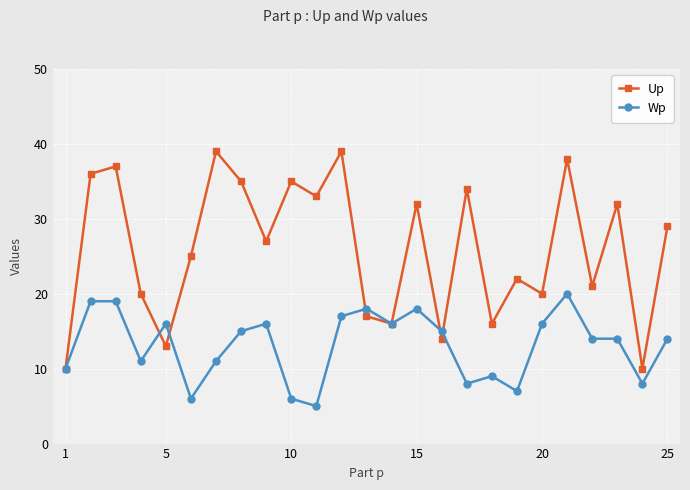

How many lines are shown in the chart?

2